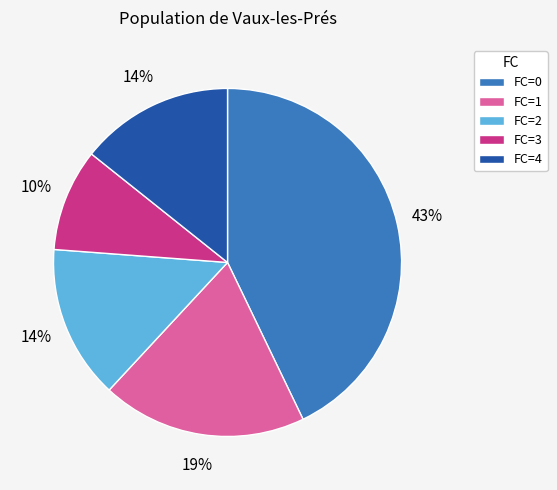

Do FC=2 and FC=4 together represent more than half of the pie?

No